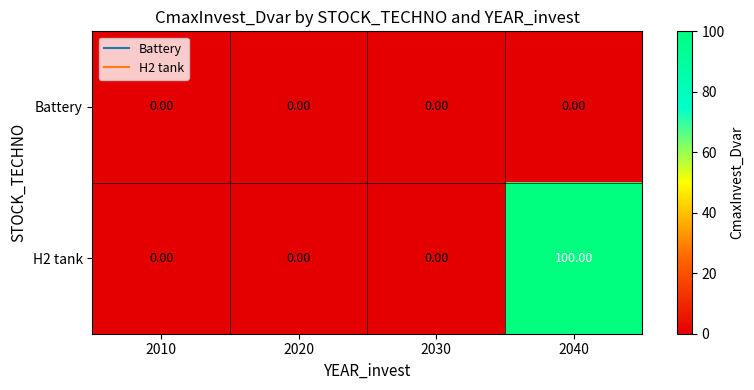

What is the maximum value shown in the chart?

100